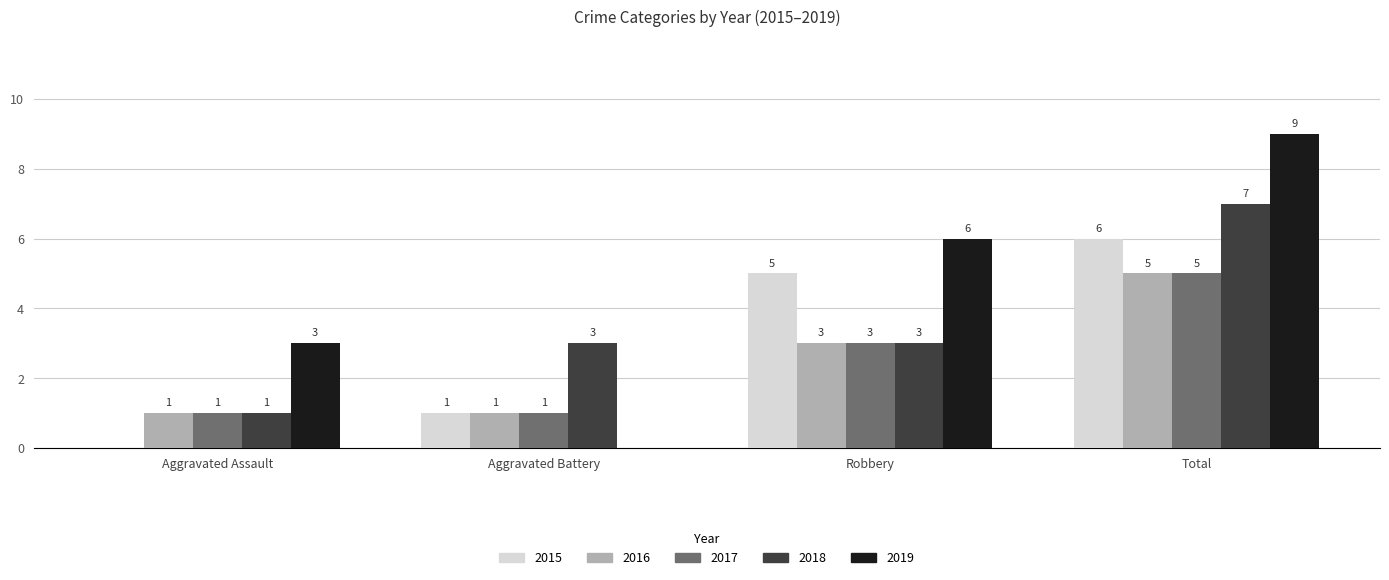

What is the sum of all 2015 values?

12